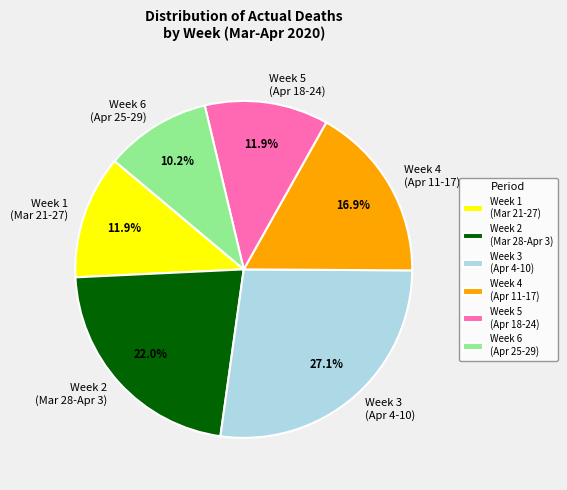

Is there a majority slice in this chart?

No